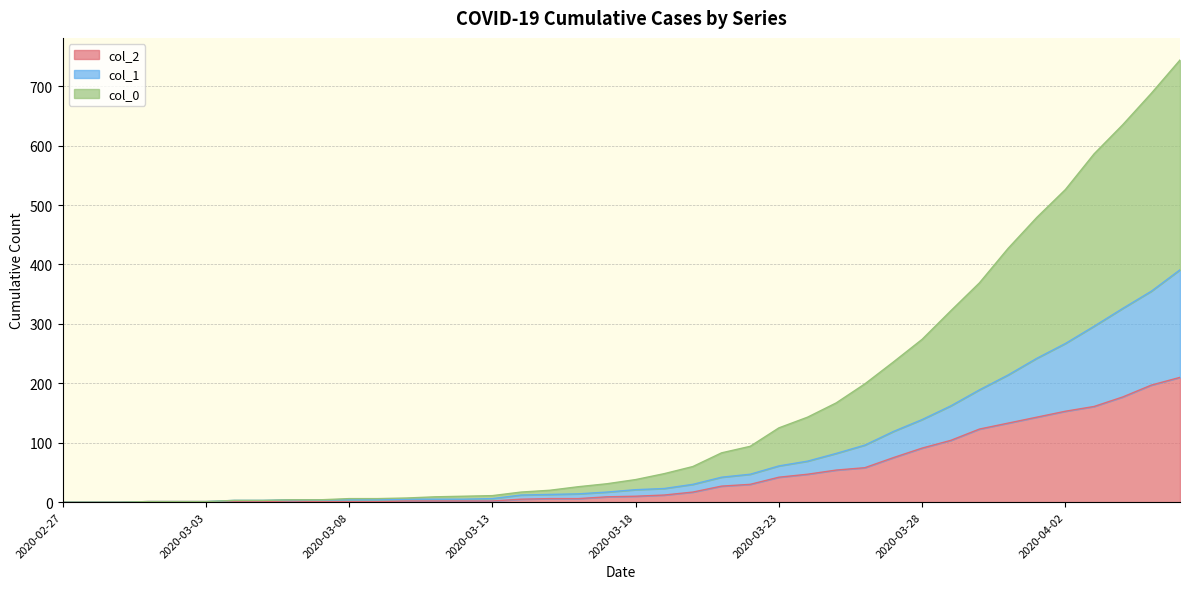

What position from the left is 2020-04-01?

35